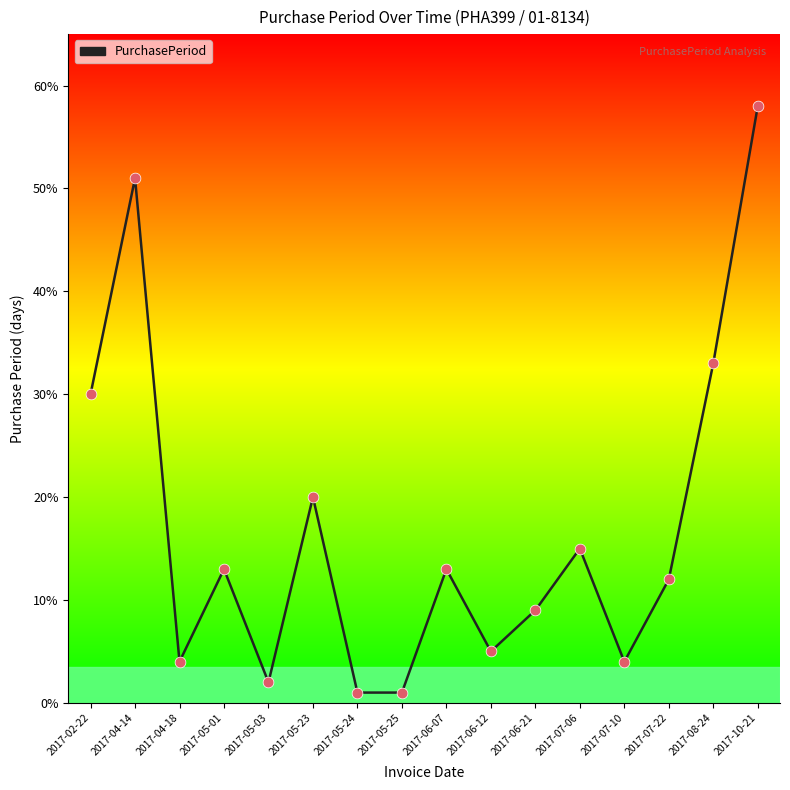

What is the ratio of the value at 2017-05-03 to the value at 2017-07-10?

0.5